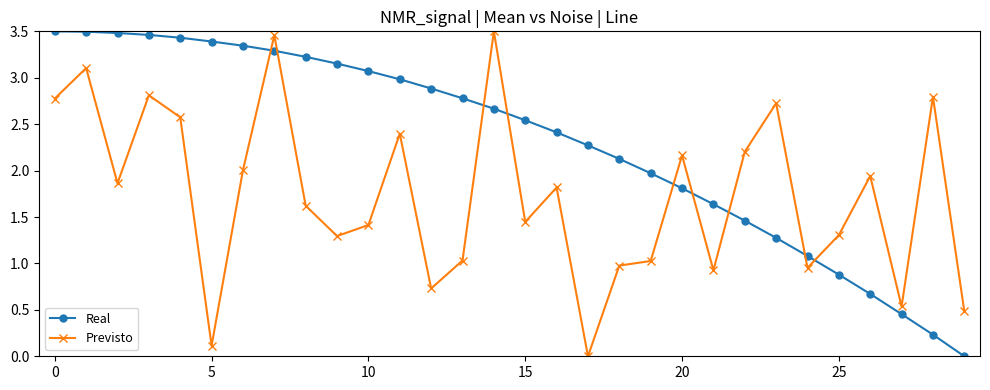

What is the average value of the Real series?

2.3